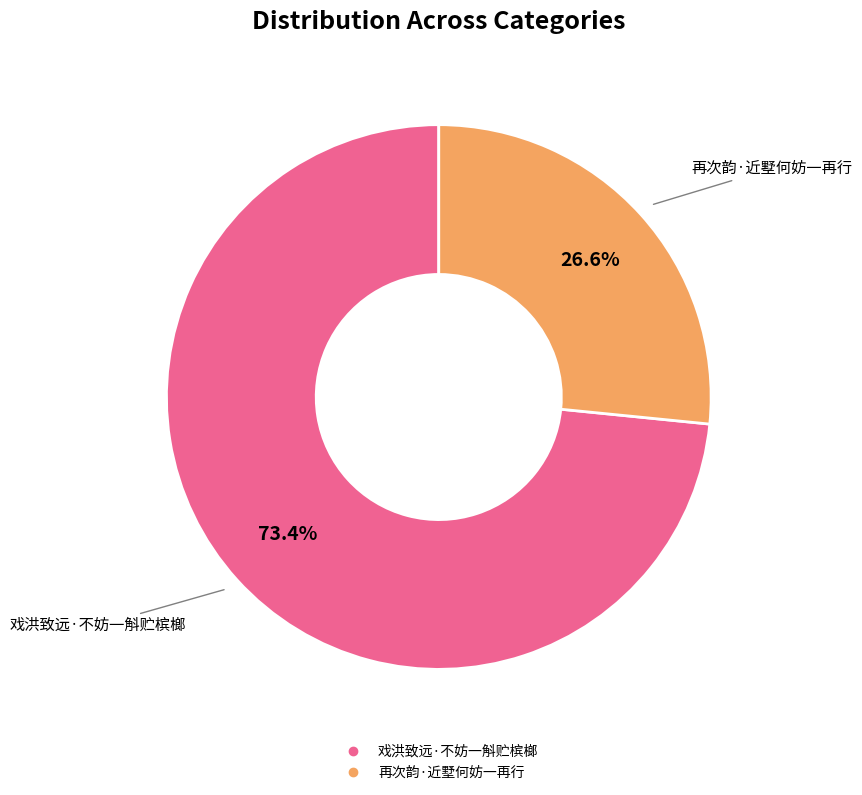

To the nearest percent, what is the combined percentage of 戏洪致远·不妨一斛贮槟榔 and 再次韵·近墅何妨一再行?

100%